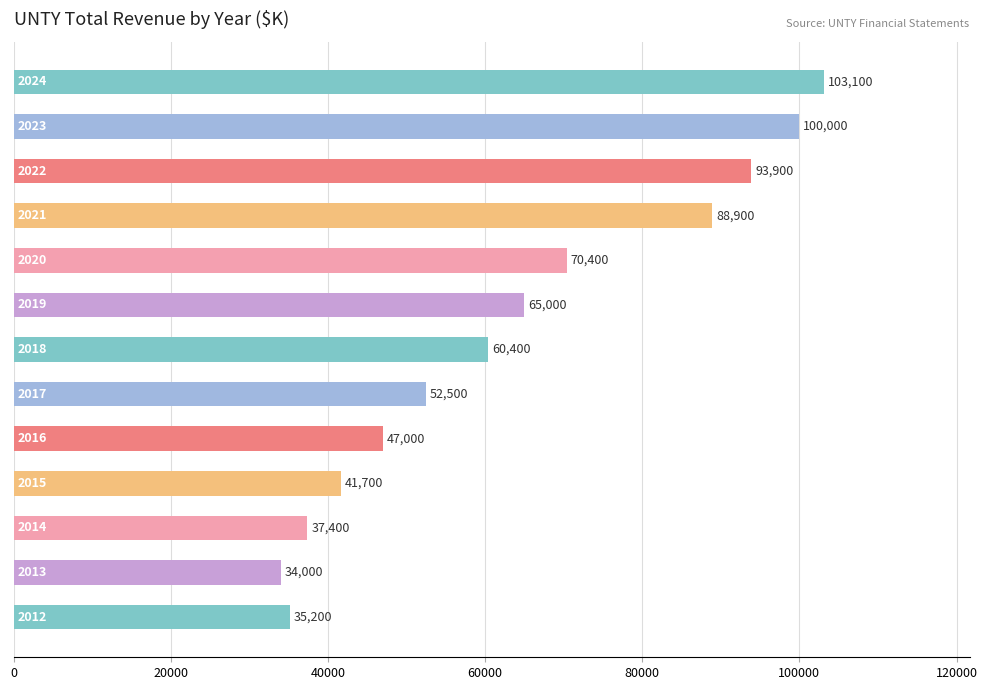

What is the difference between the maximum and minimum values?

69100